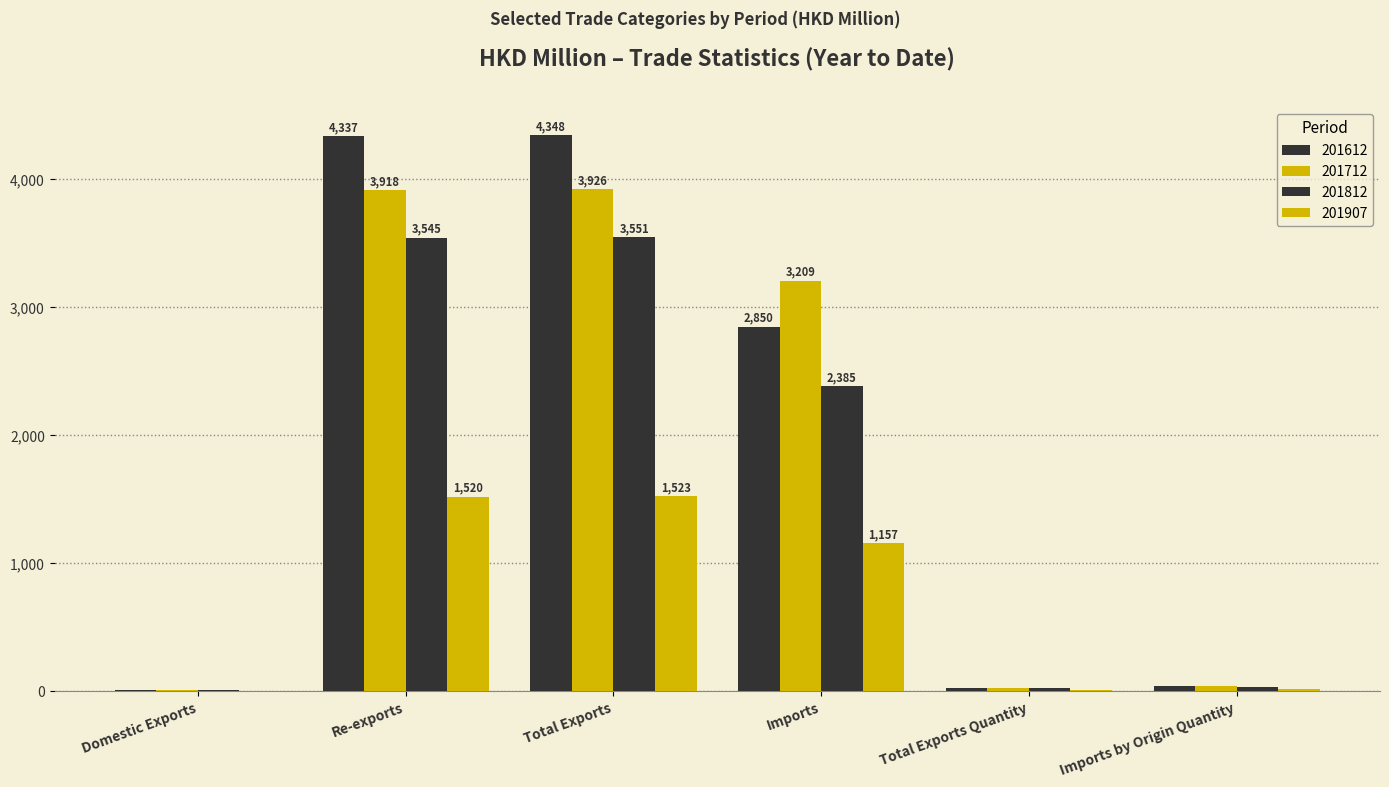

How many categories are shown in the chart?

6